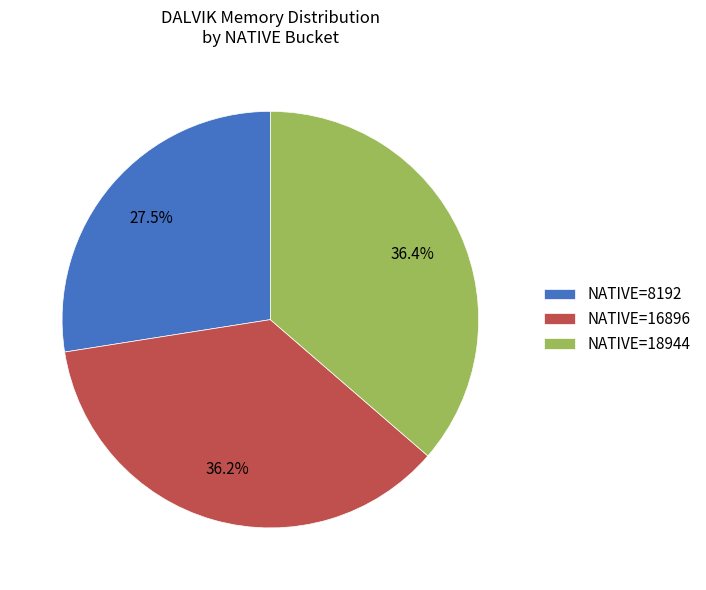

Is there a majority slice in this chart?

No